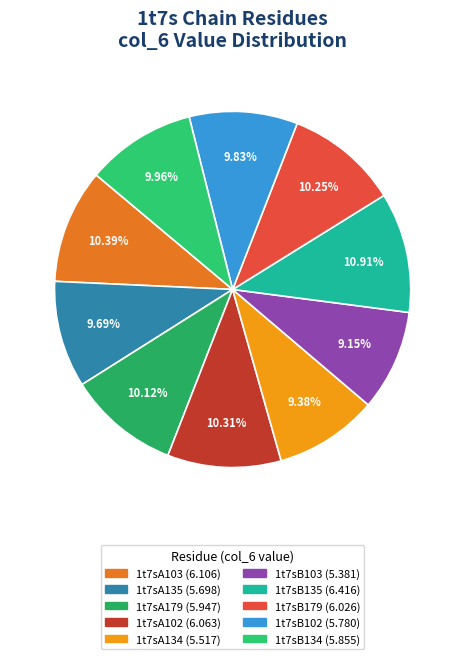

To the nearest percent, what is the combined percentage of 1t7sB102 and 1t7sB134?

20%